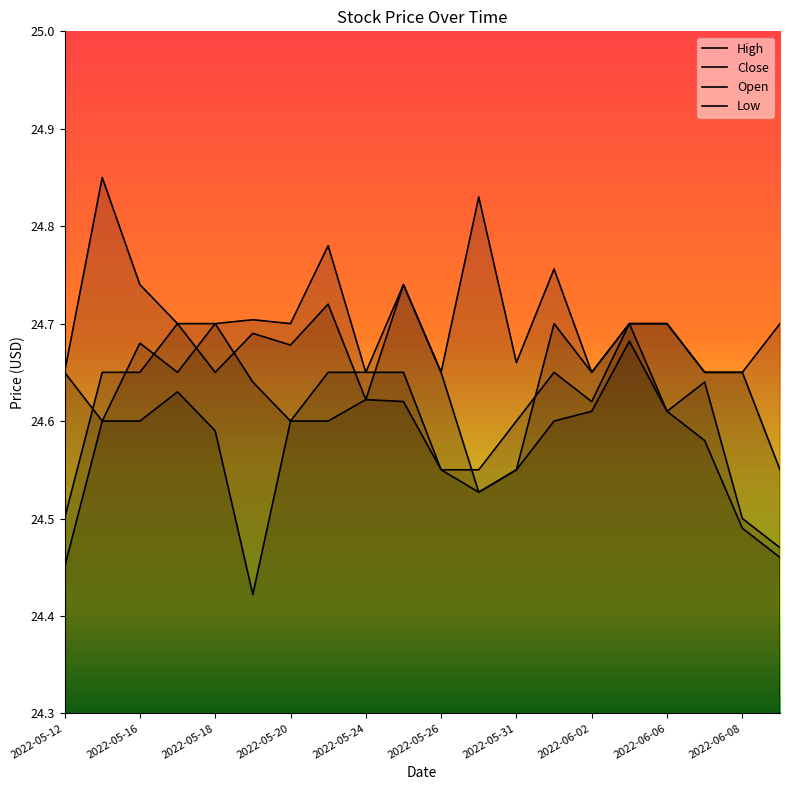

True or false: Close and Low intersect in this chart.

False